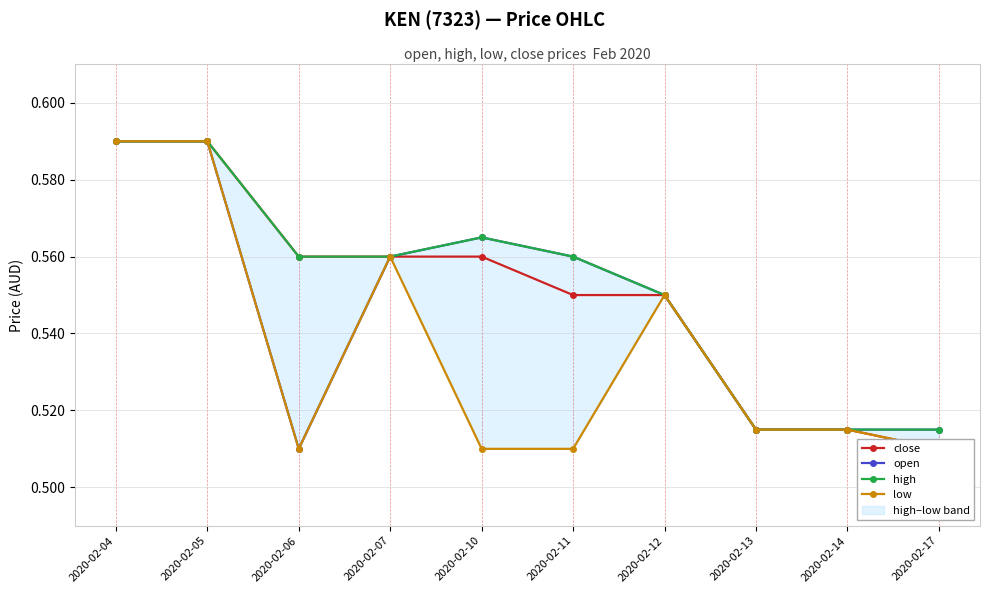

True or false: high has more than 2 points higher than both neighbors.

False